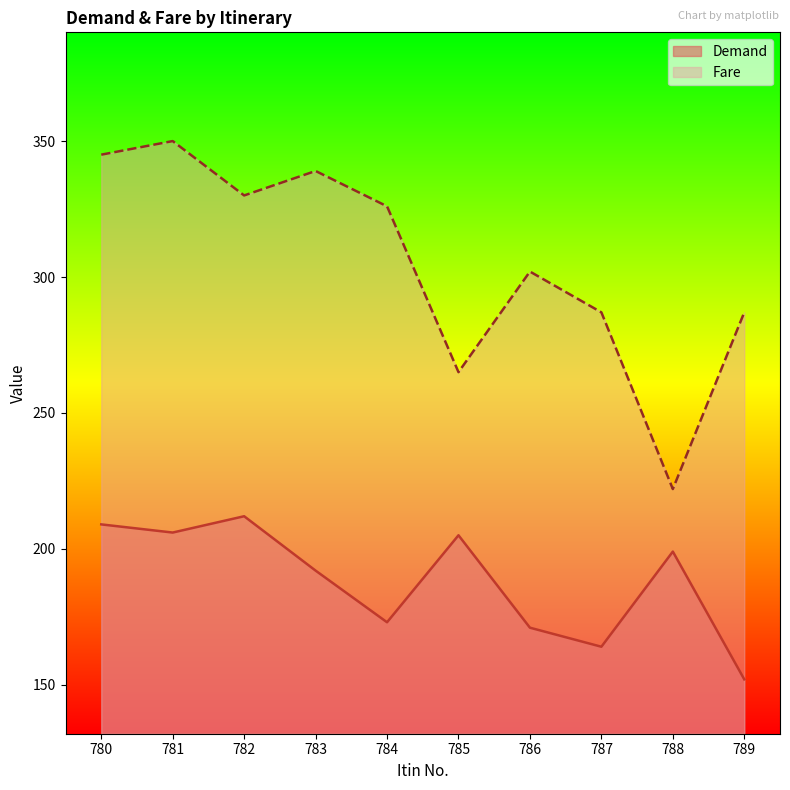

What are all the series names shown in the legend?

Demand, Fare